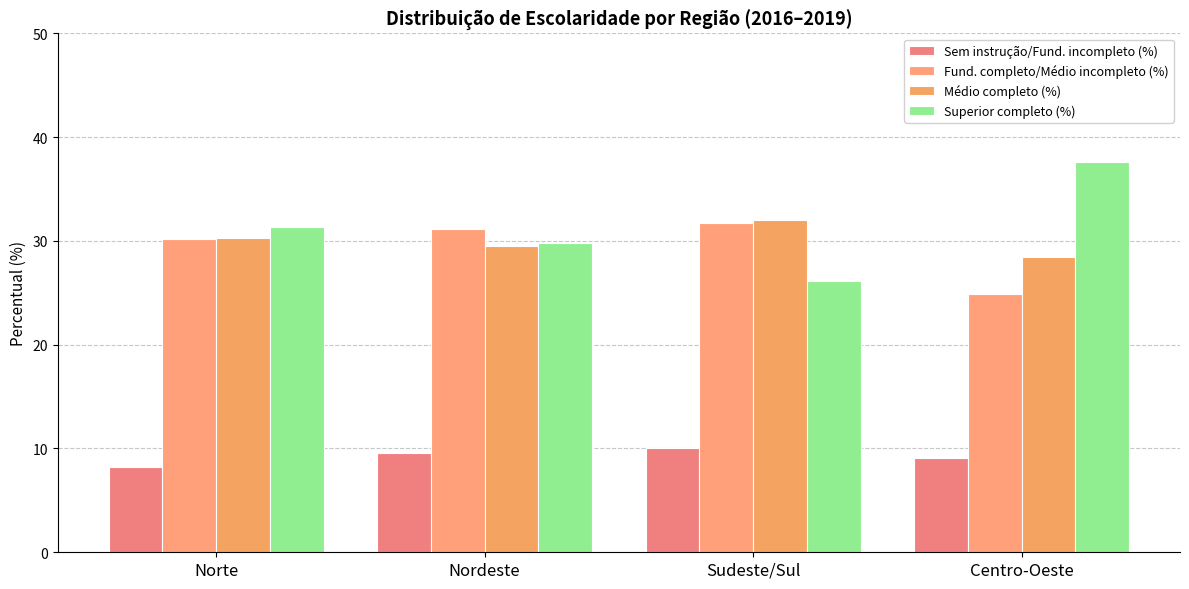

What is the difference between the maximum and second lowest values in the Sem instrução/Fund. incompleto (%) series?

1.0